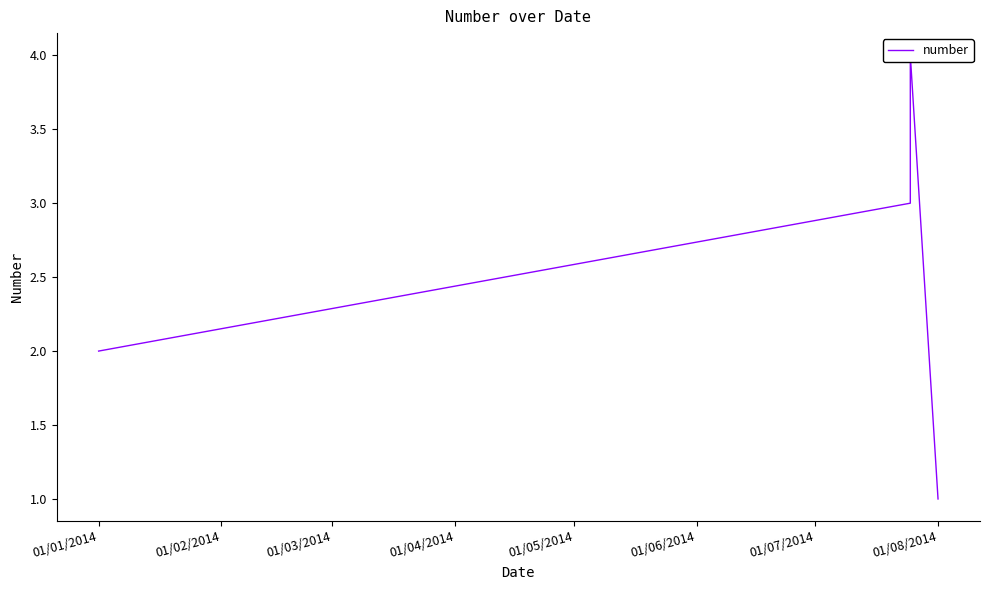

How many interior local peaks (higher than both neighbors) does the data have?

1